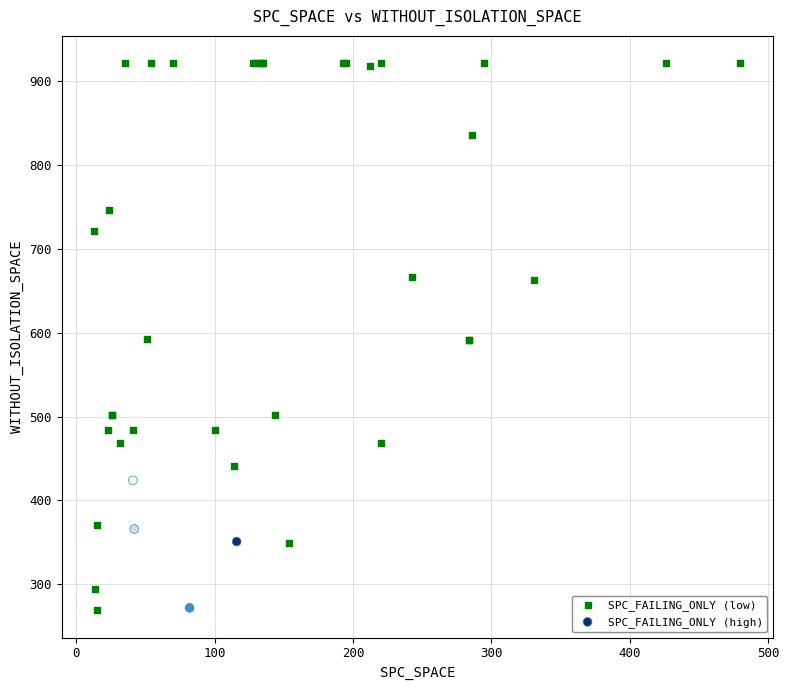

Which series has the largest Y range (max minus min)?

SPC_FAILING_ONLY (low)